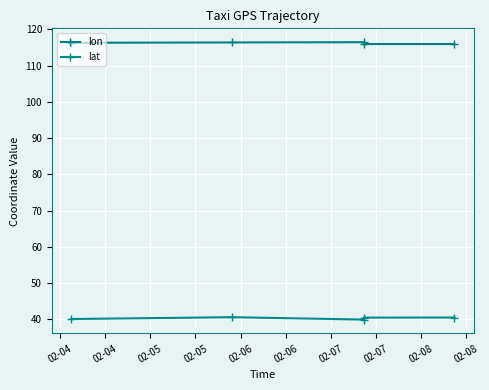

What is the sum of the lat values at 02-05 and 02-06?

80.9